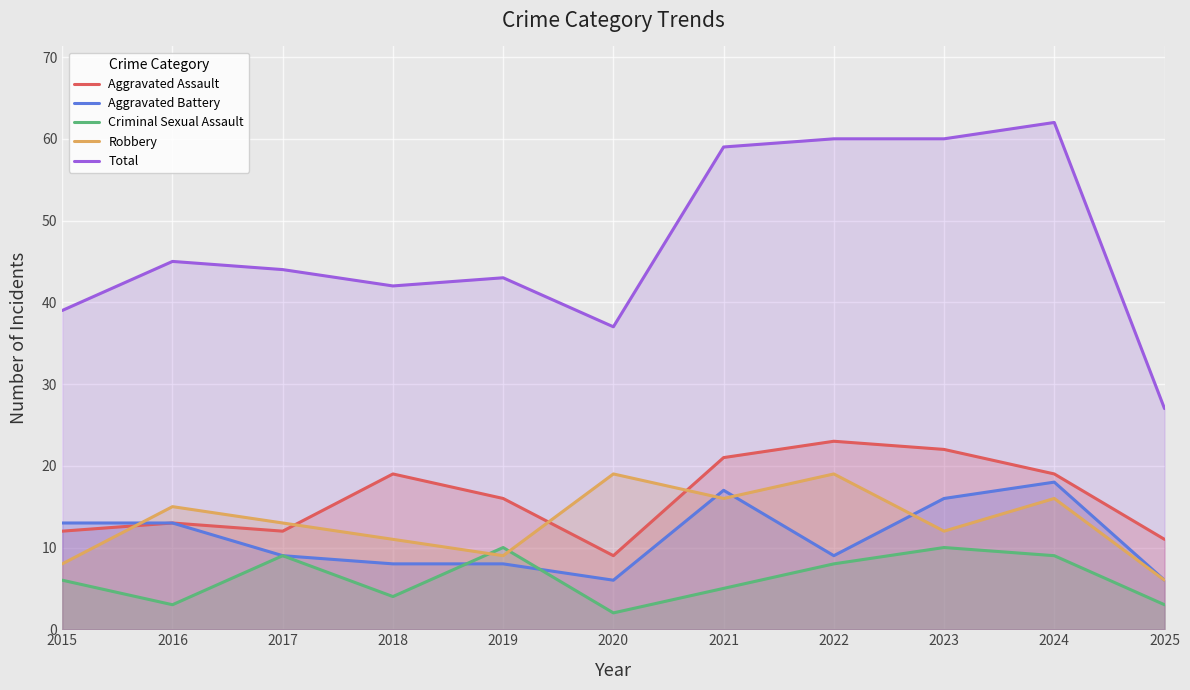

How many values in the Criminal Sexual Assault series are below 6?

5